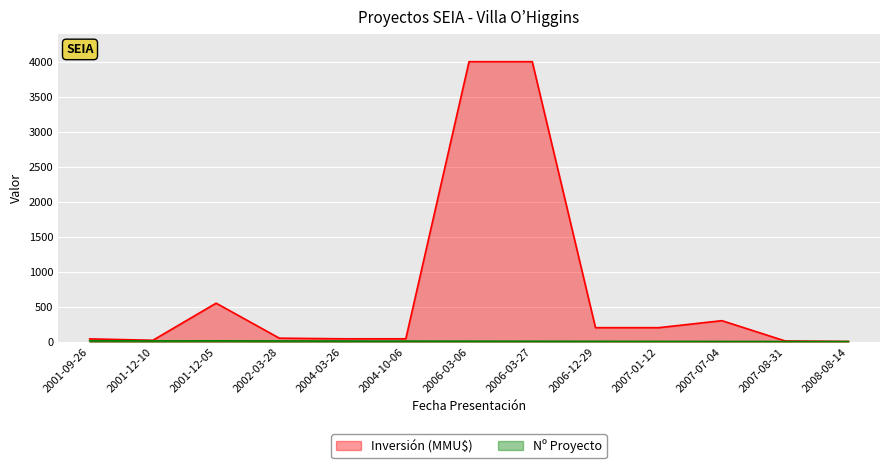

List the series in order of their peak value, lowest first.

Nº Proyecto, Inversión (MMU$)